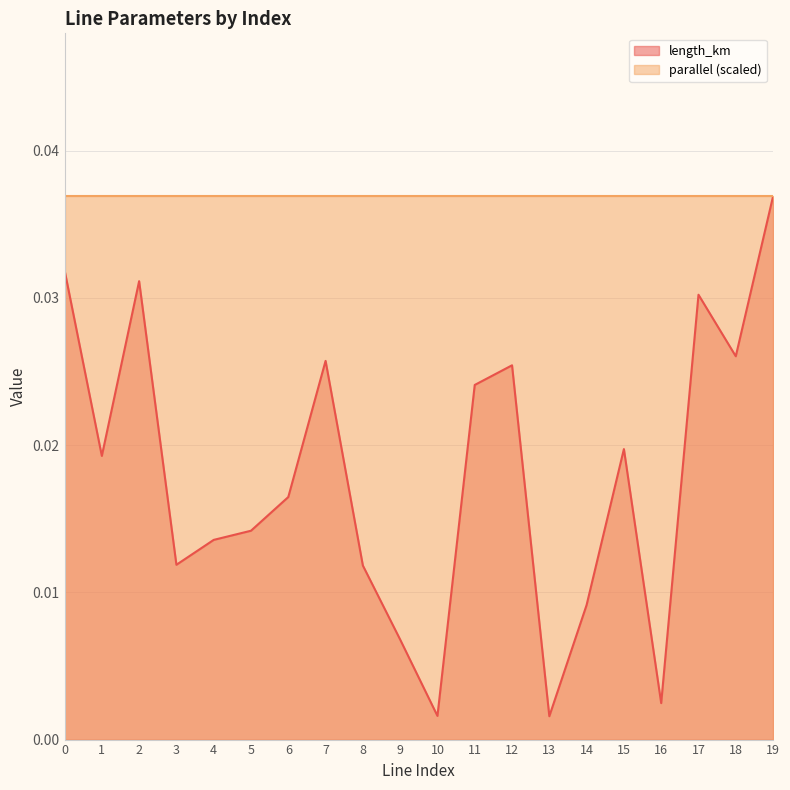

Is it true that the value at 17 is 0.0?

True